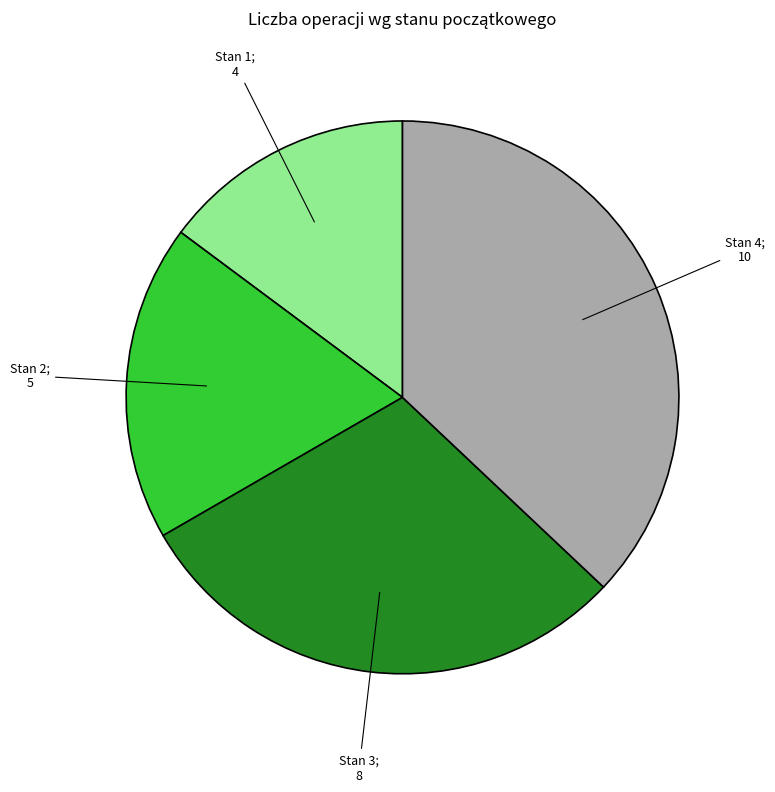

Is there any slice that represents more than half of the pie?

No